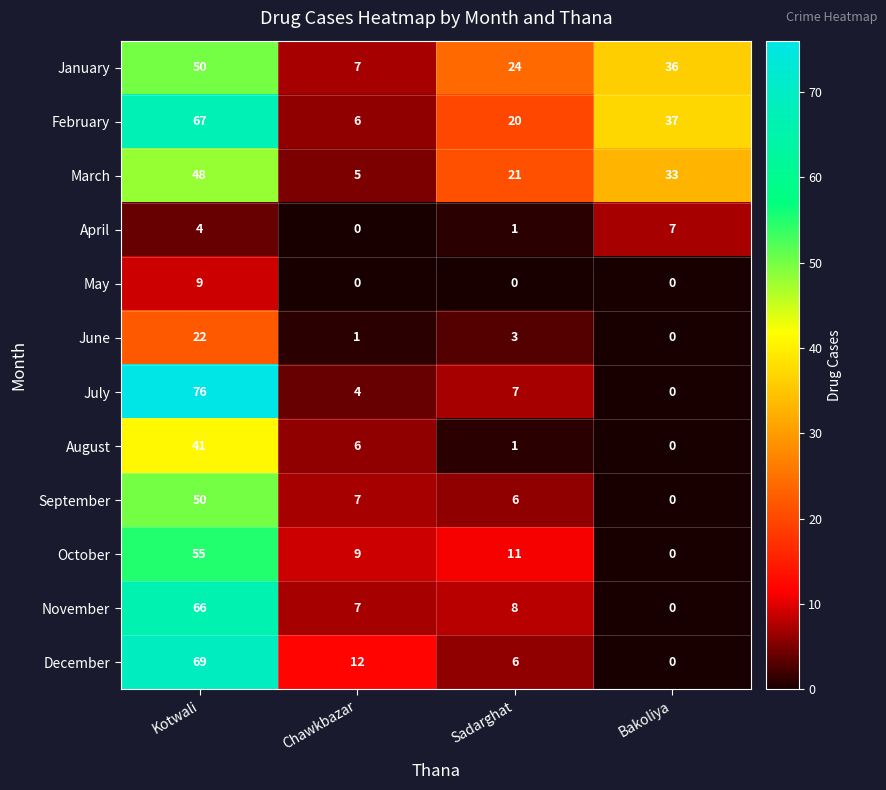

Which series changed the most between Chawkbazar and Sadarghat?

January